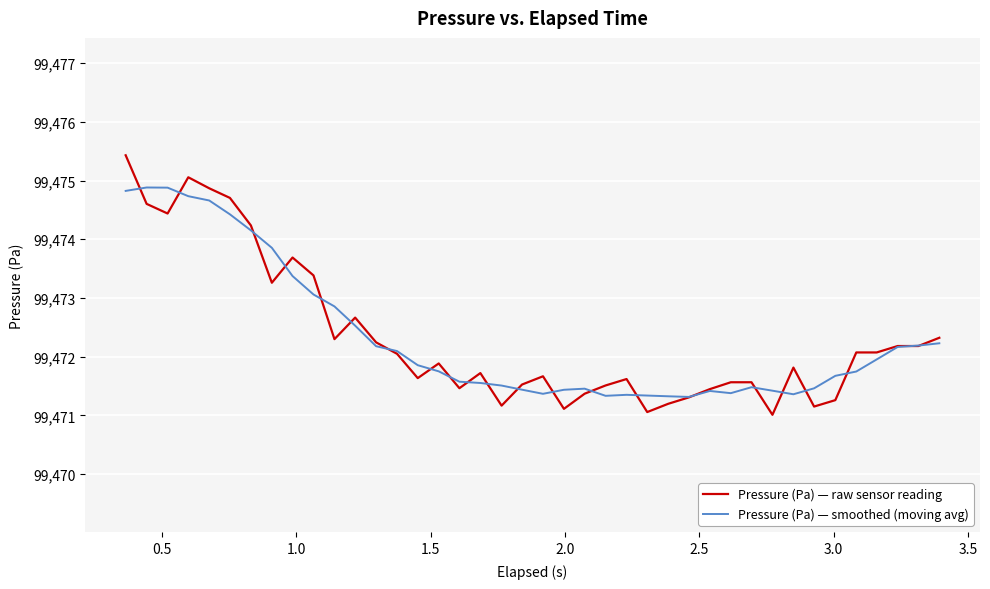

Which series has the largest range (max minus min)?

Pressure (Pa) — raw sensor reading